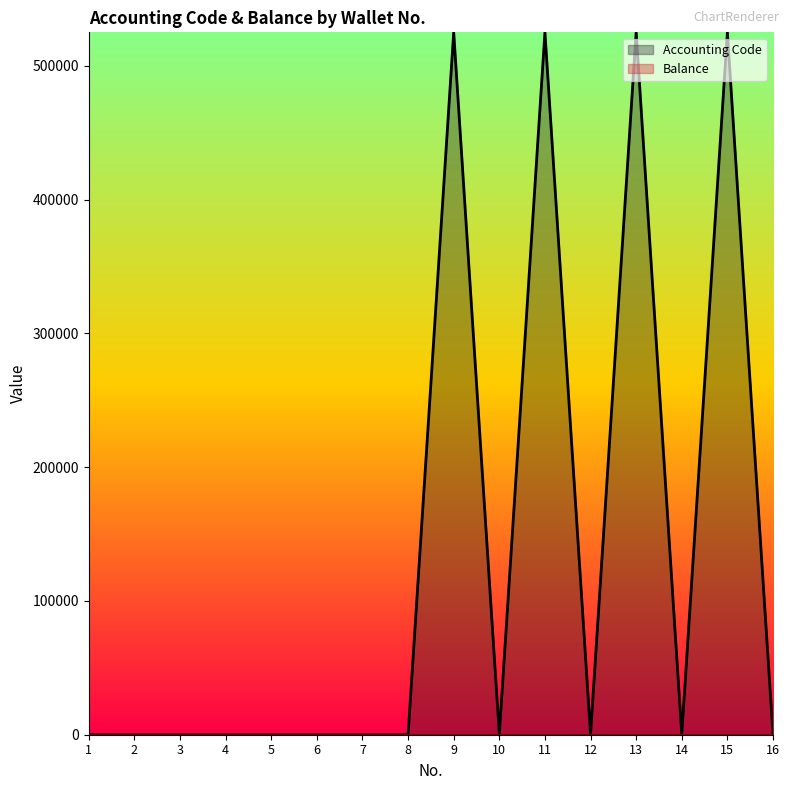

What is the difference between the maximum and minimum values?

525107.1